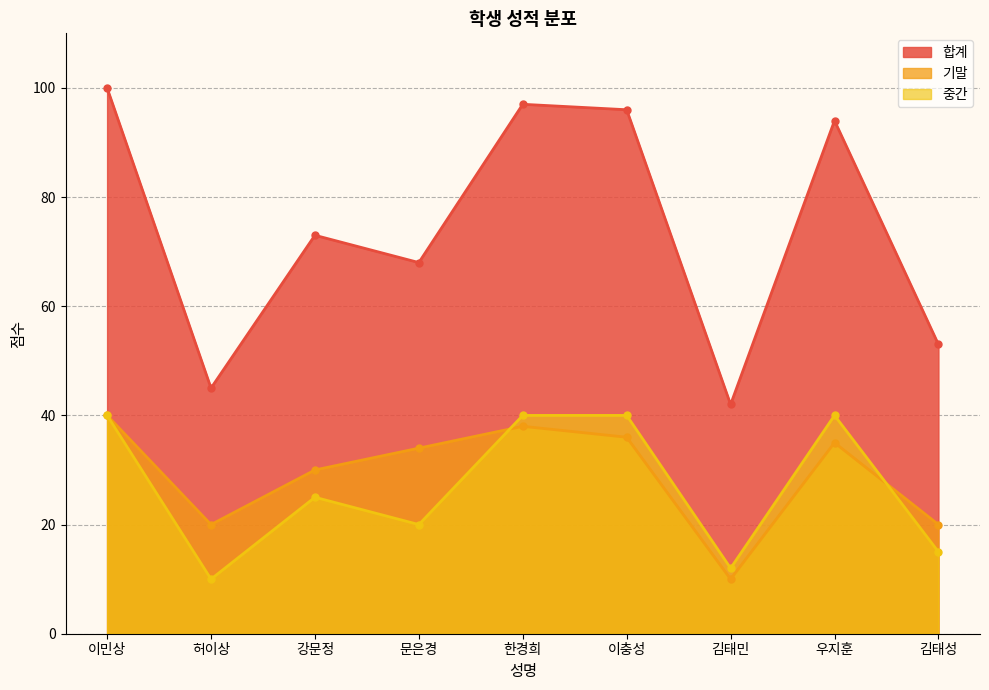

Reading right to left, extract all data points from this chart.

합계: 김태성=53	우지훈=94	김태민=42	이충성=96	한경희=97	문은경=68	강문정=73	허이상=45	이민상=100
기말: 김태성=20	우지훈=35	김태민=10	이충성=36	한경희=38	문은경=34	강문정=30	허이상=20	이민상=40
중간: 김태성=15	우지훈=40	김태민=12	이충성=40	한경희=40	문은경=20	강문정=25	허이상=10	이민상=40